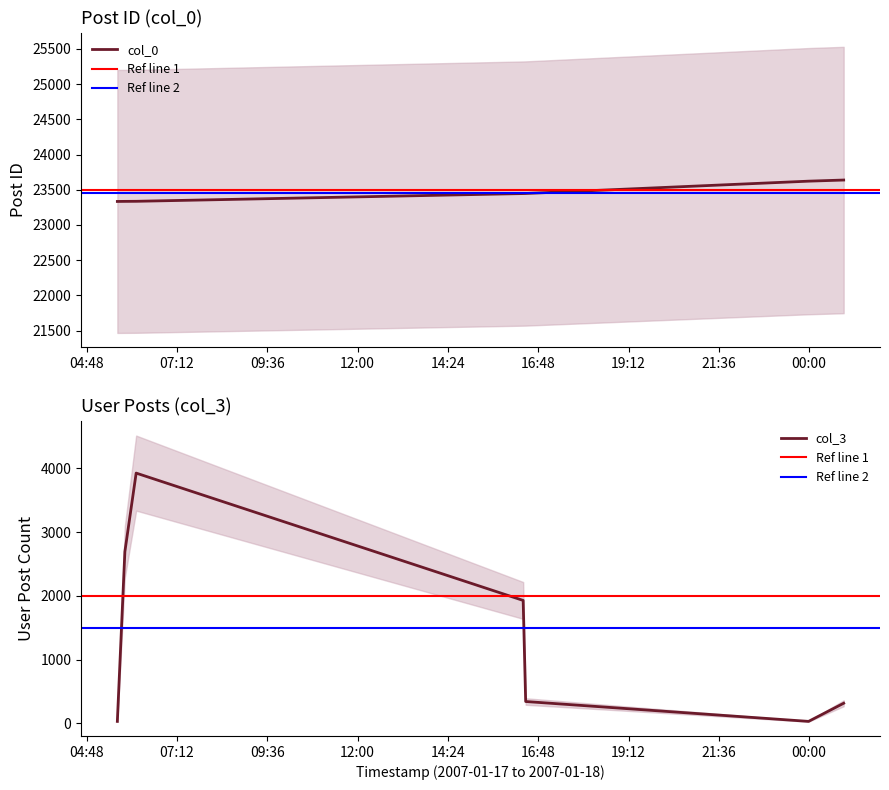

What is the difference between the second highest and second lowest values in the col_0 series?

287